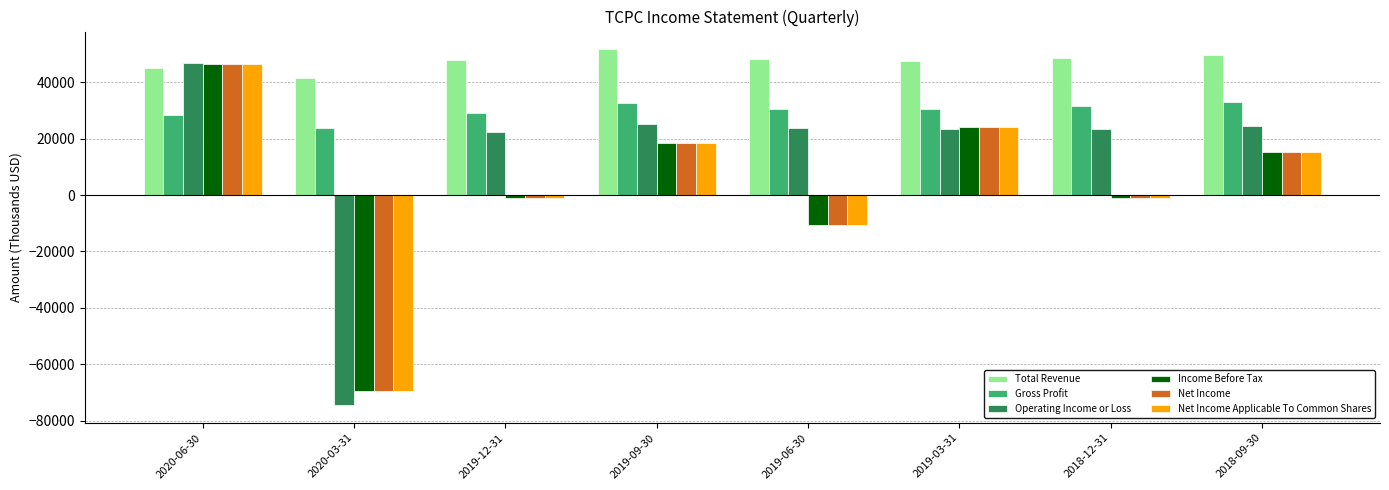

What is the difference between the maximum and minimum values in the Operating Income or Loss series?

121100